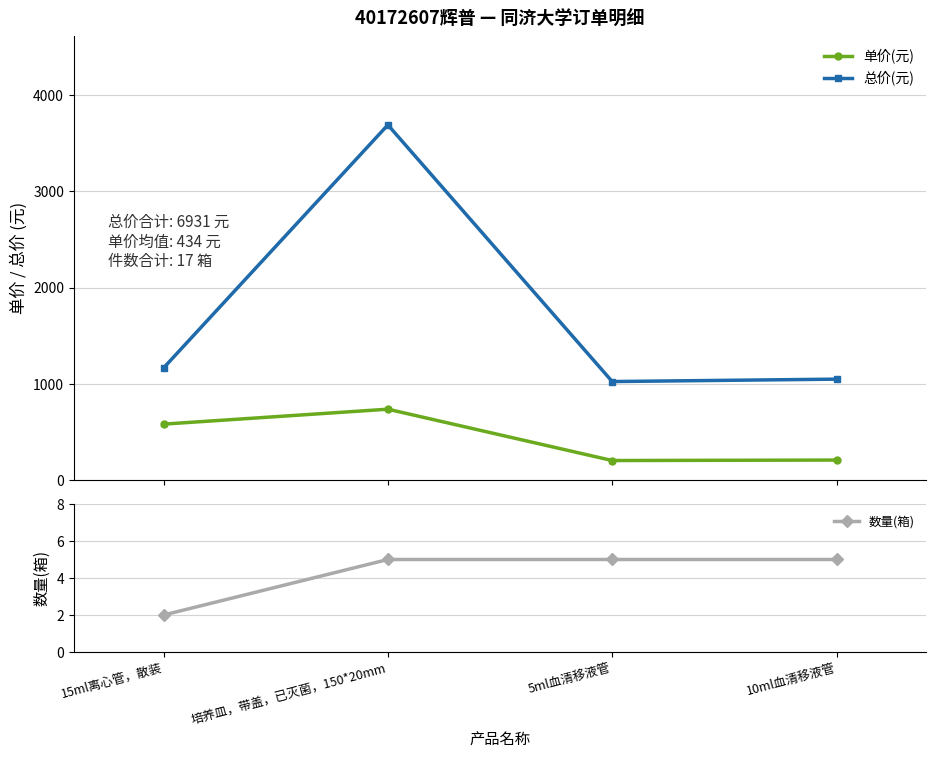

True or false: 单价(元) and 数量(箱) cross at least once.

False